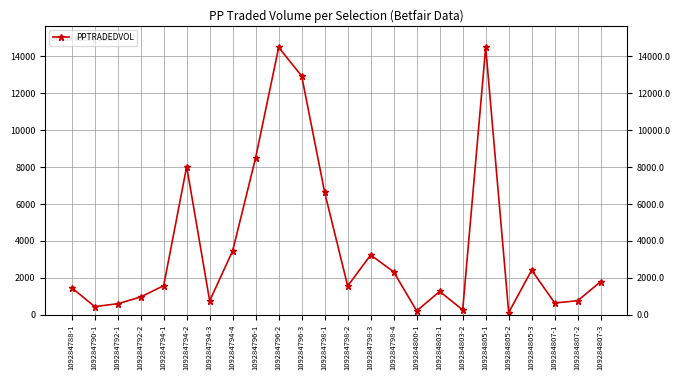

What is the sum of all values?

88935.9